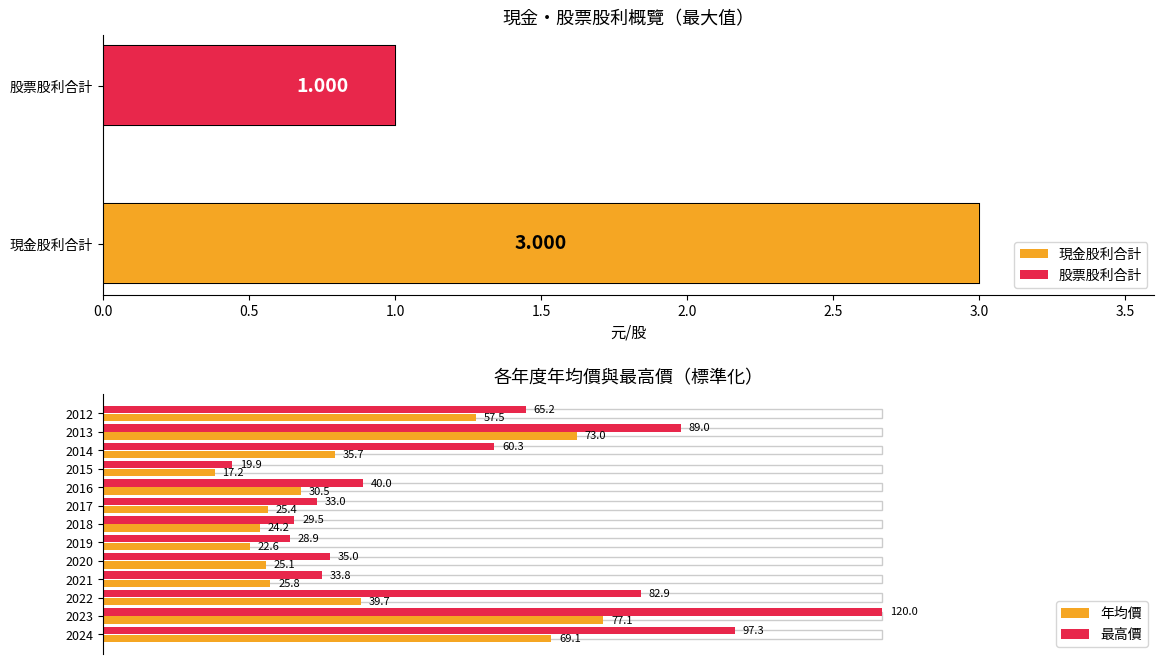

At how many categories does at least one series exceed 0?

13